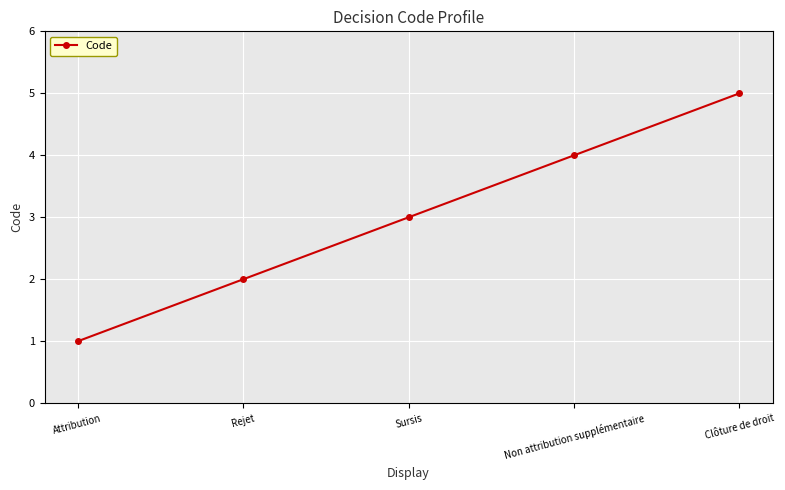

Reading left to right, transcribe all the data shown in this chart.

1	2	3	4	5